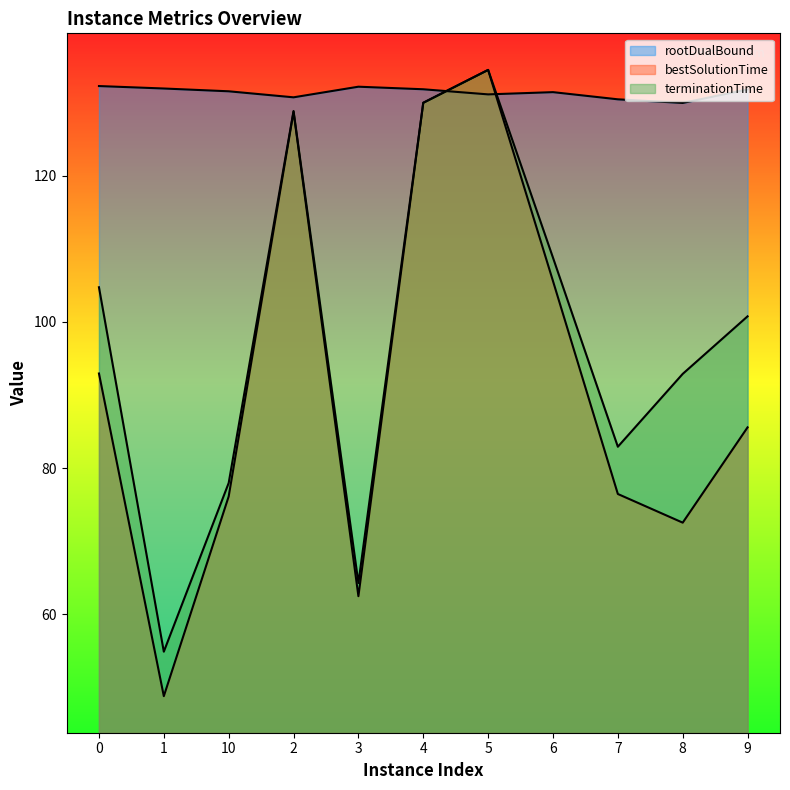

What position from the right is 6?

4